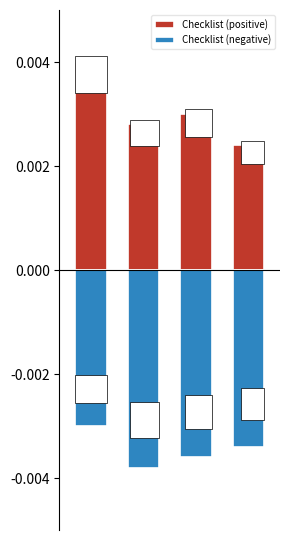

Which series has the largest total across all categories?

Checklist (positive)